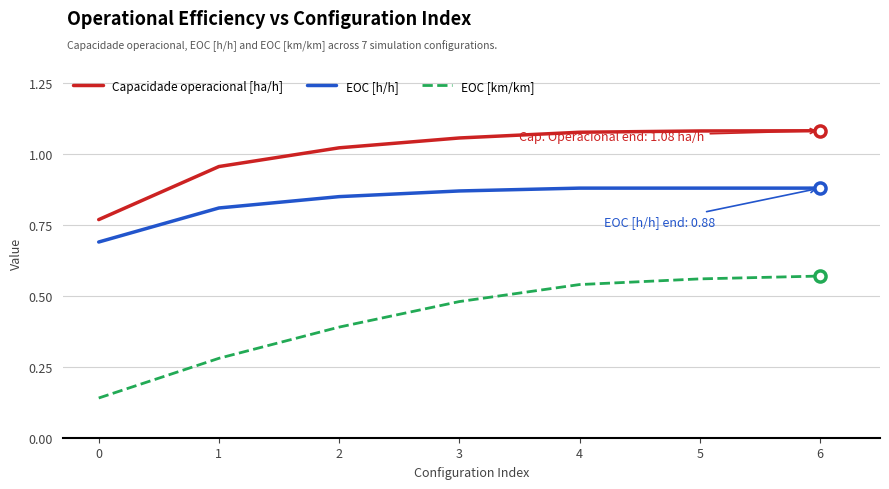

Which series has the largest range (max minus min)?

EOC [km/km]